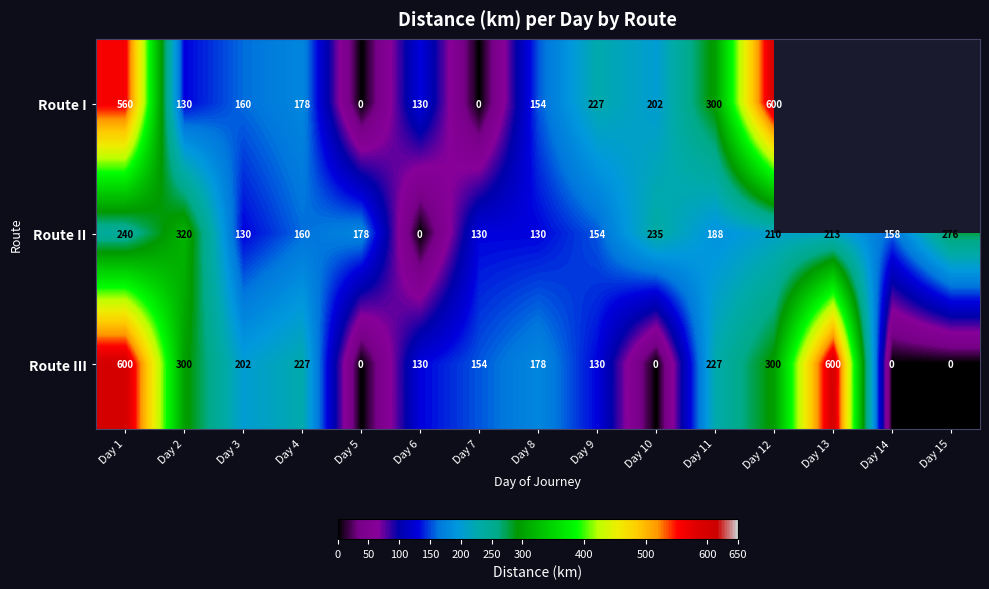

Read the Route III value at Day 11, to the nearest 10.

230